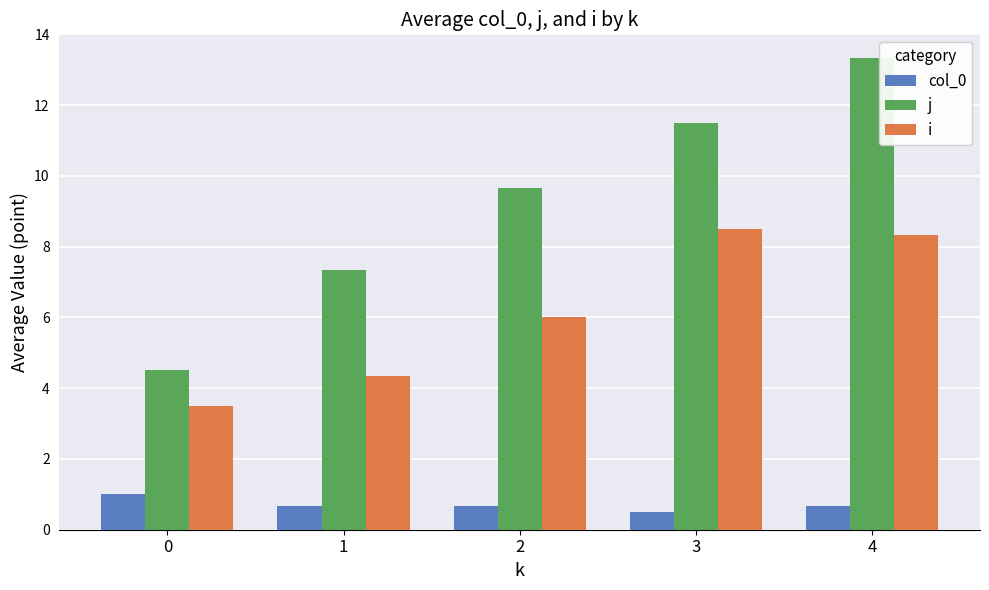

What is the total value across all series at 3?

20.5